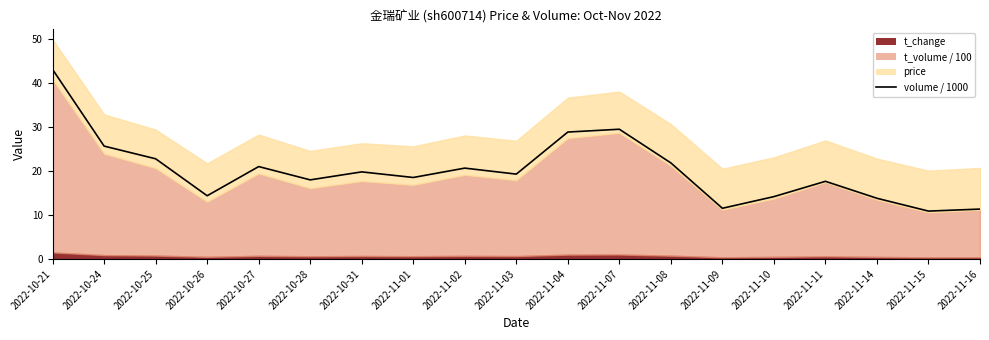

Rank the categories by value from highest to lowest.

2022-10-21, 2022-11-07, 2022-11-04, 2022-10-24, 2022-10-25, 2022-11-08, 2022-10-27, 2022-11-02, 2022-10-31, 2022-11-03, 2022-11-01, 2022-10-28, 2022-11-11, 2022-10-26, 2022-11-10, 2022-11-14, 2022-11-09, 2022-11-16, 2022-11-15